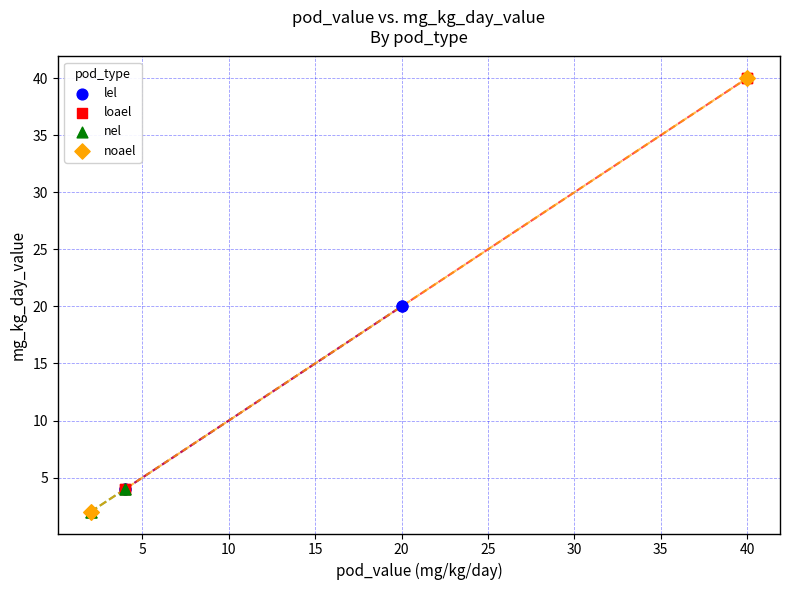

Which series has the largest Y range (max minus min)?

noael